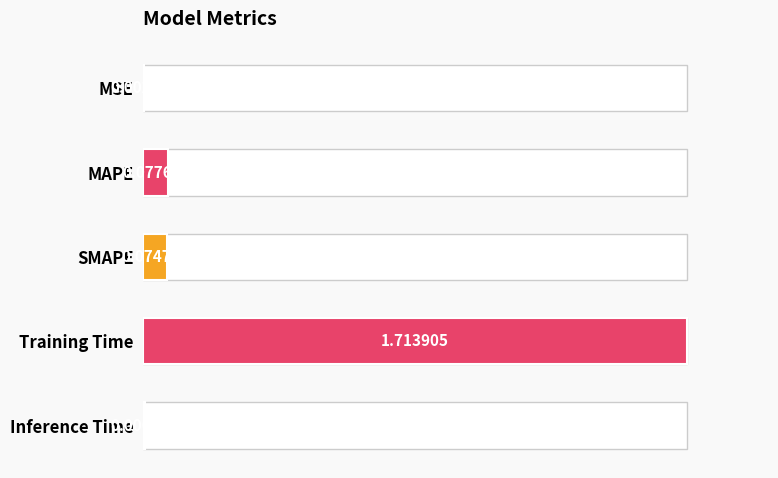

Between MSE and SMAPE, which is larger?

SMAPE